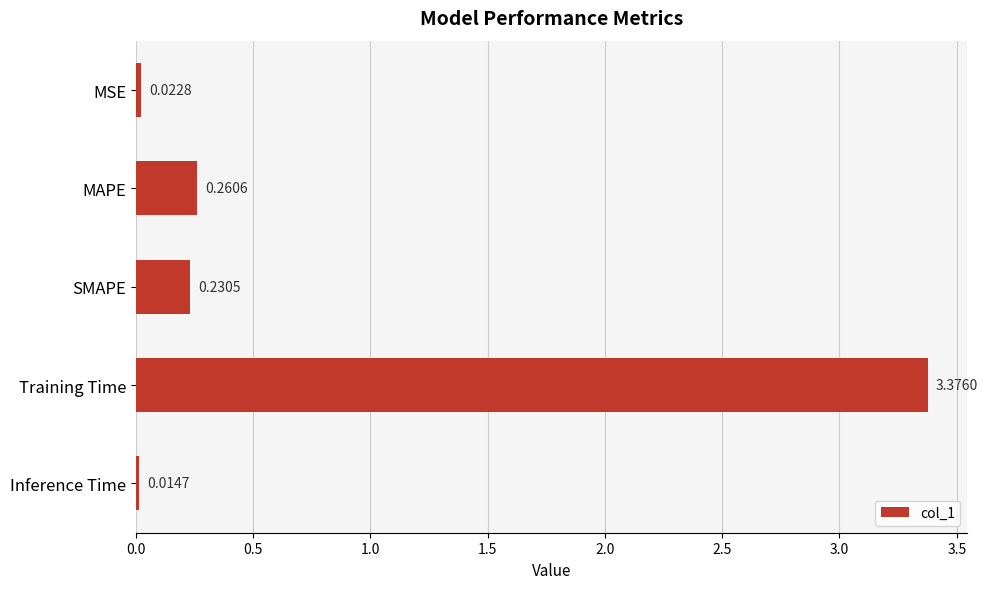

Are the bars horizontal?

Yes